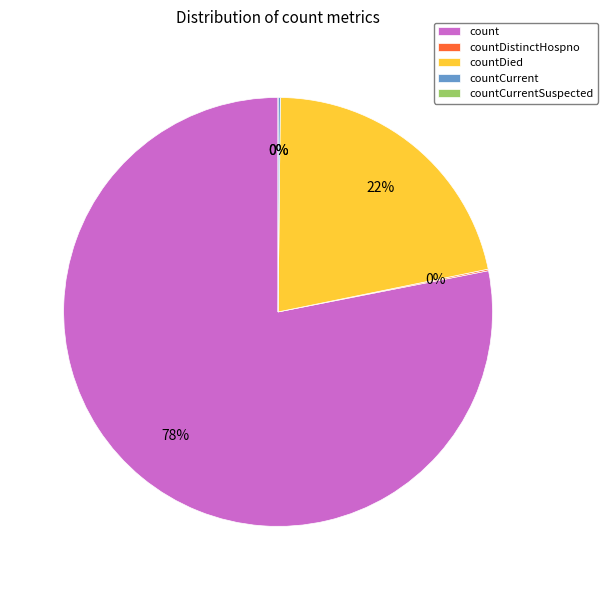

How many slices are in this pie chart?

5